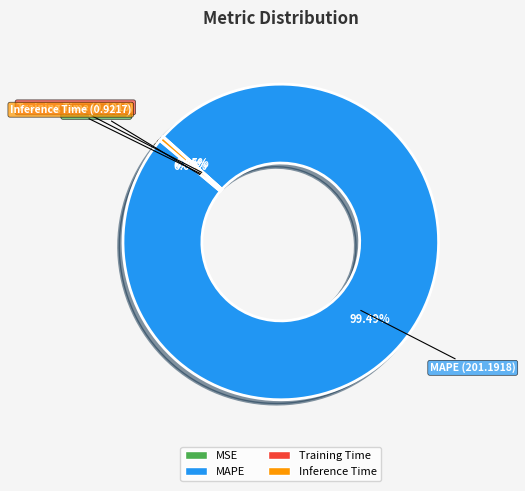

Does any single category account for the majority?

Yes